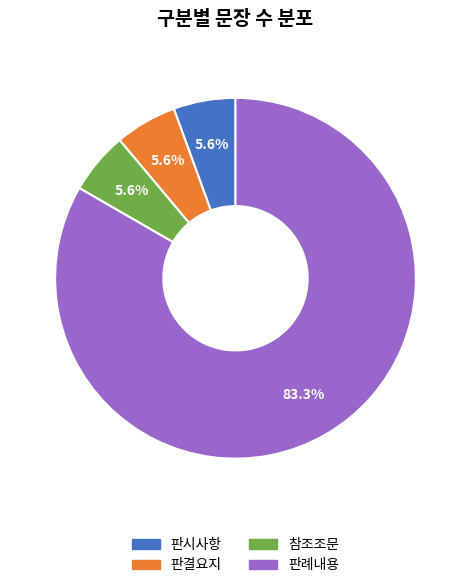

To the nearest percent, what is the combined percentage of 참조조문 and 판결요지?

11%